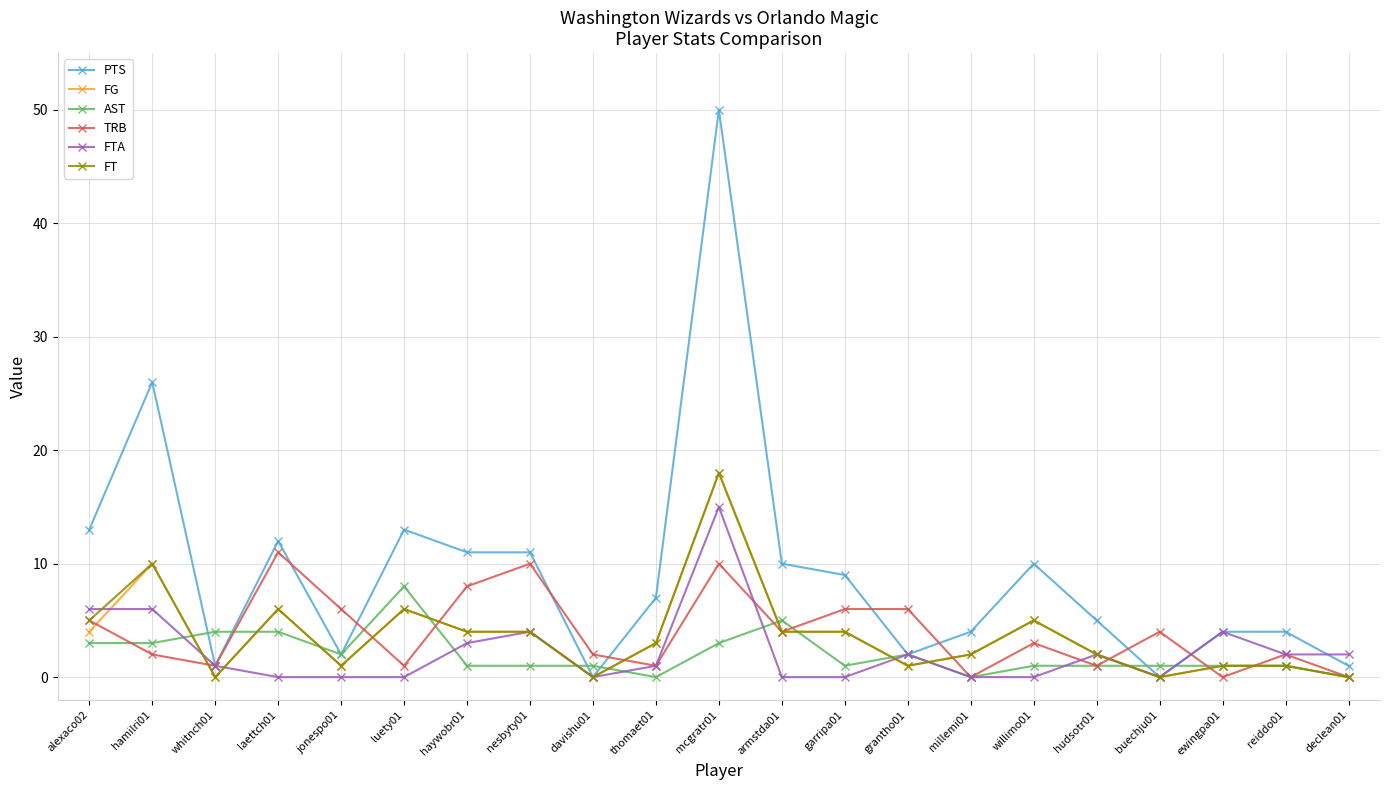

True or false: TRB has a value of 9 at alexaco02.

False